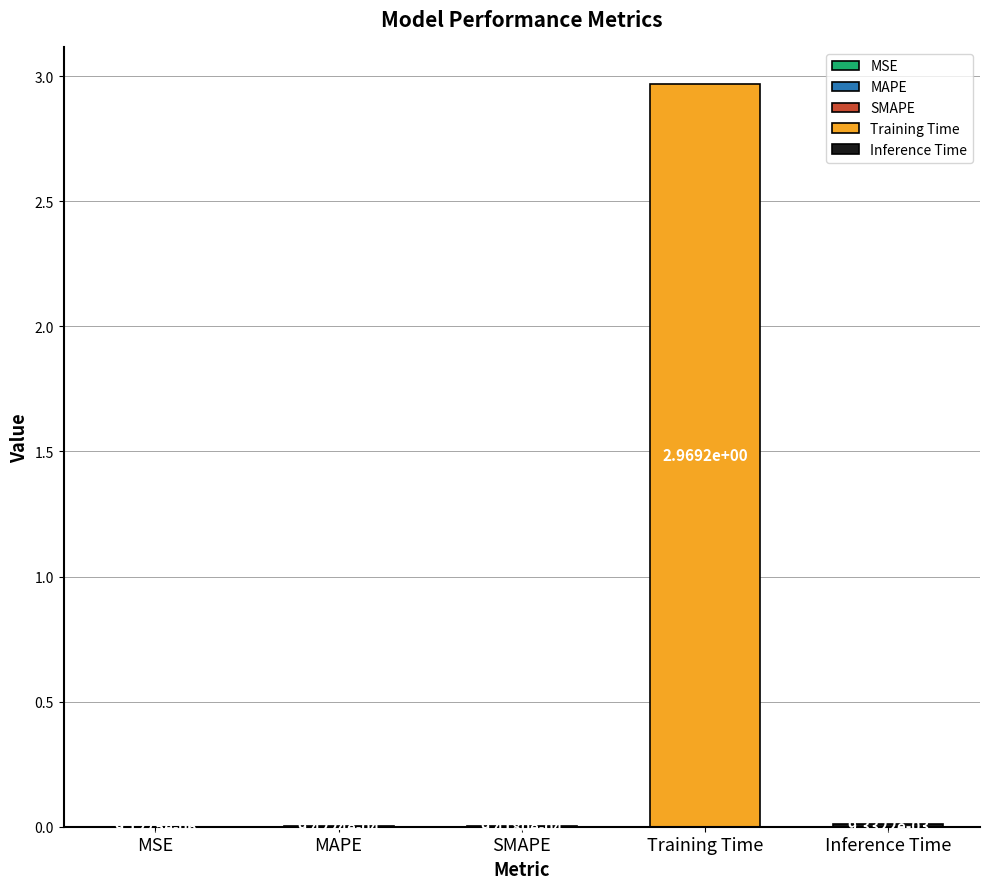

List the labels in order of value, smallest first.

MSE, SMAPE, MAPE, Inference Time, Training Time